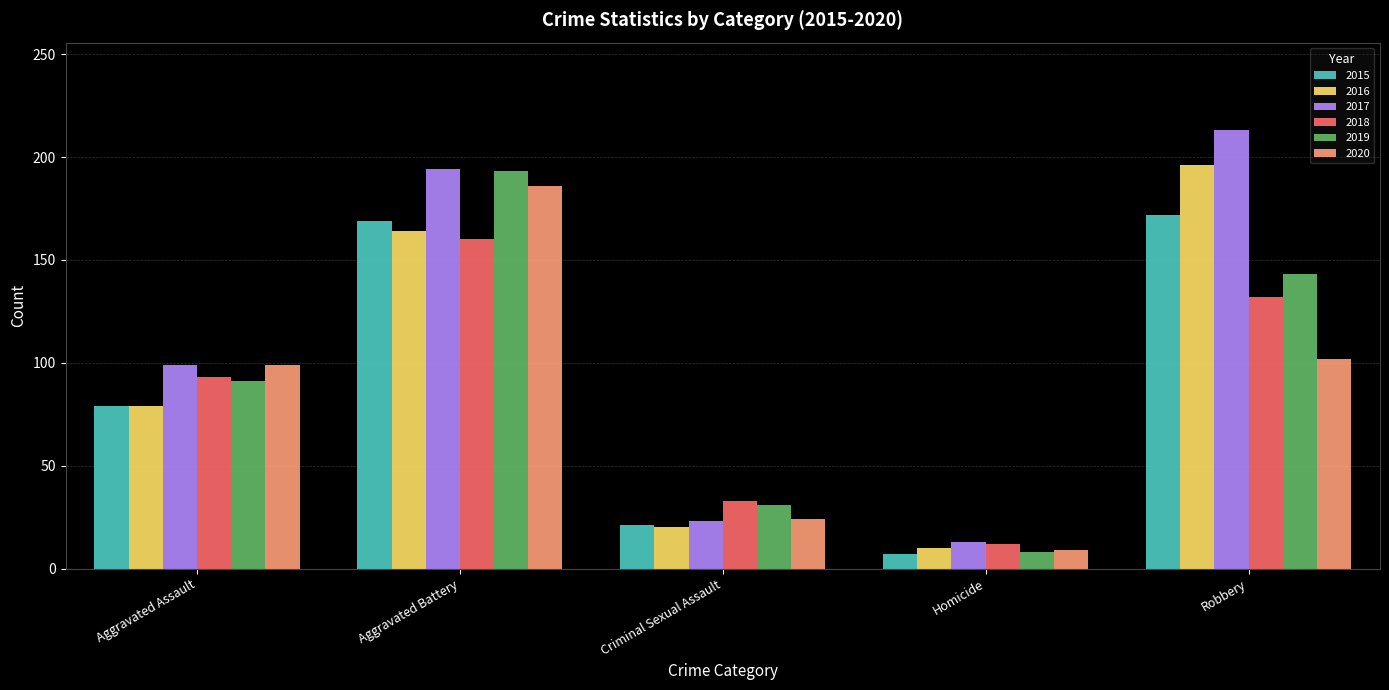

What is the sum of the 2016 values at Robbery and Aggravated Battery?

360